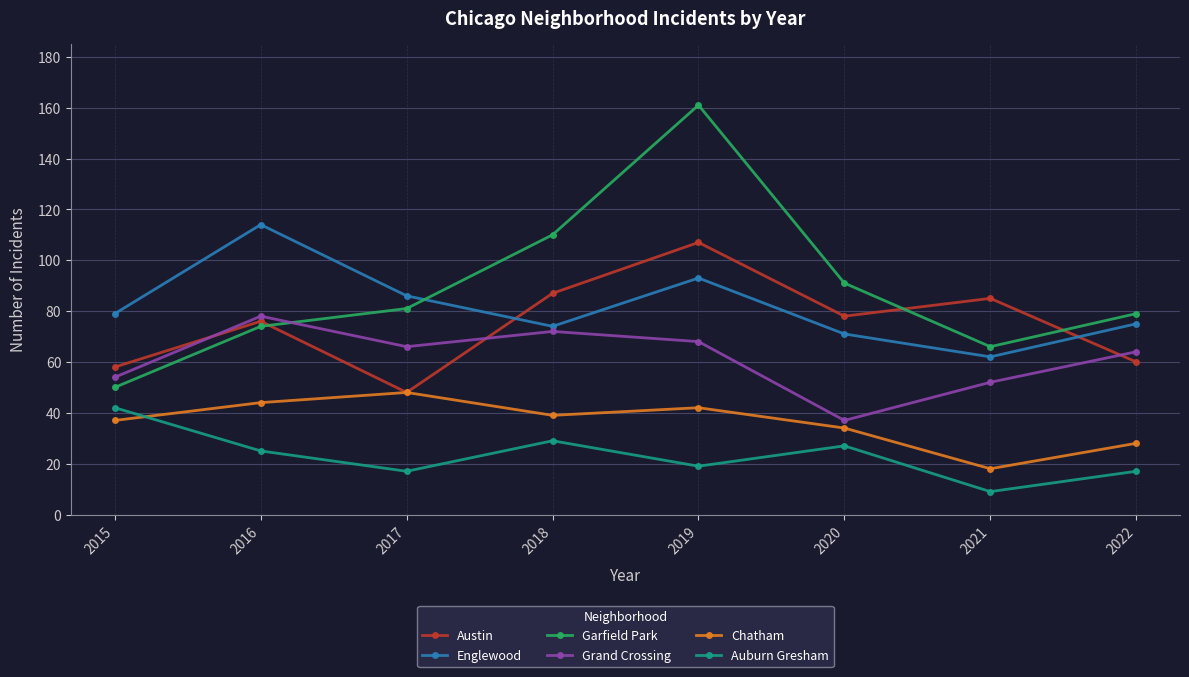

What is the minimum value for Garfield Park?

50